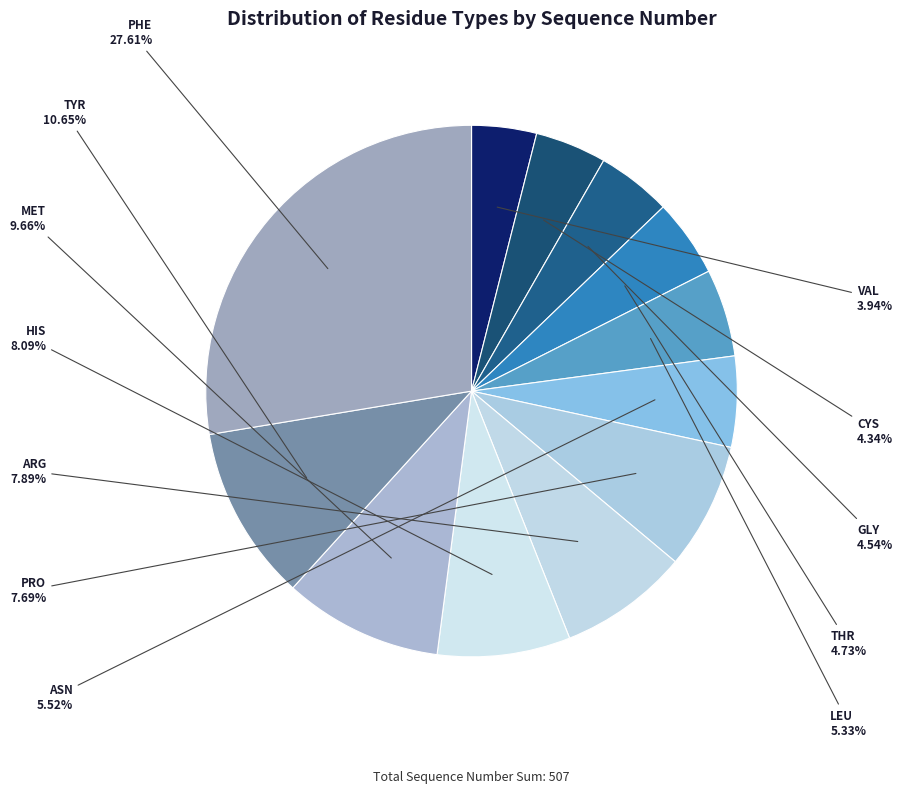

To the nearest percent, what is the average slice percentage?

8%